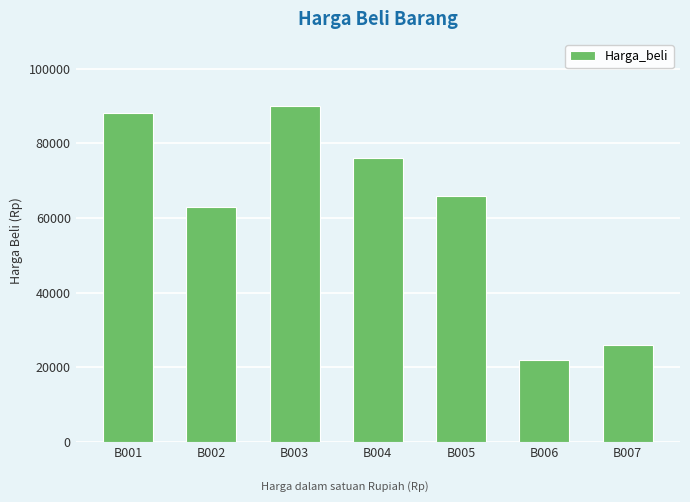

At which label does the data first exceed 66000?

B001